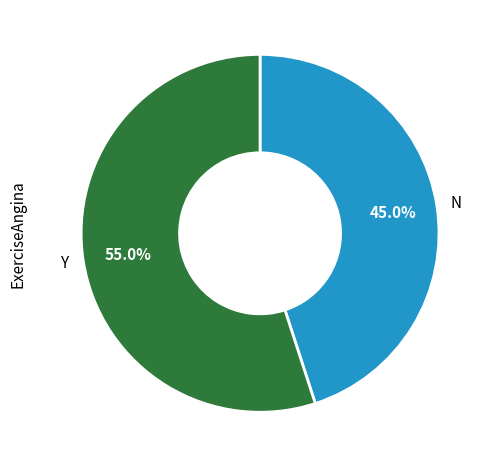

What percentage do N and Y together represent?

100.0%